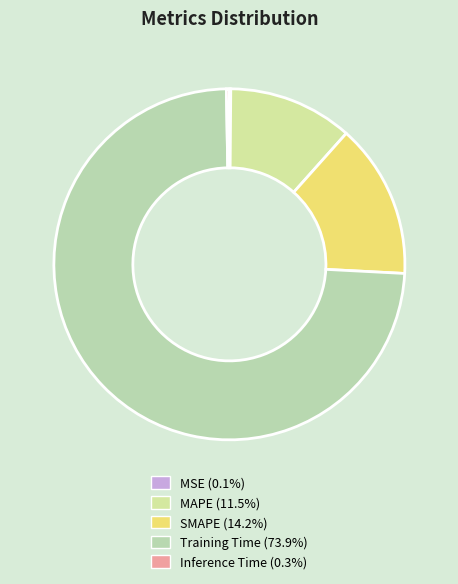

To the nearest percent, what portion does Training Time represent?

74%